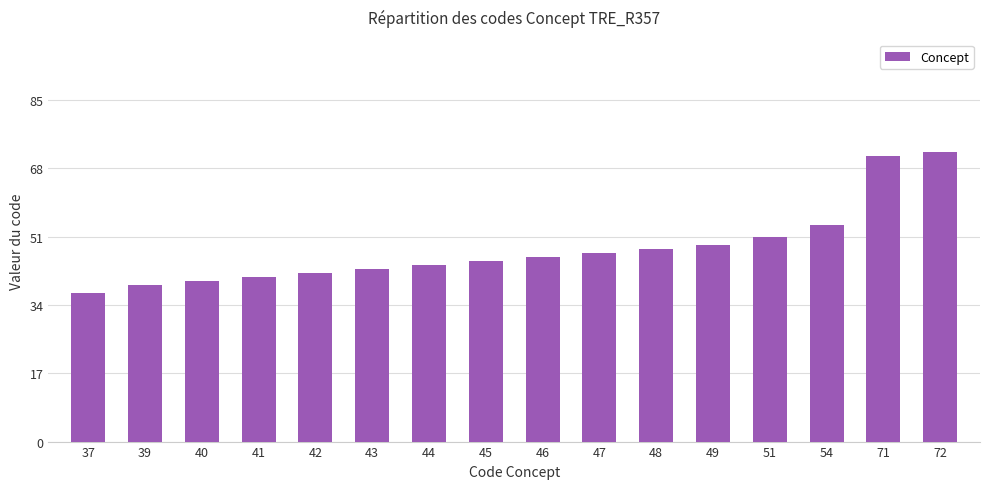

List the labels in order of value, smallest first.

37, 39, 40, 41, 42, 43, 44, 45, 46, 47, 48, 49, 51, 54, 71, 72